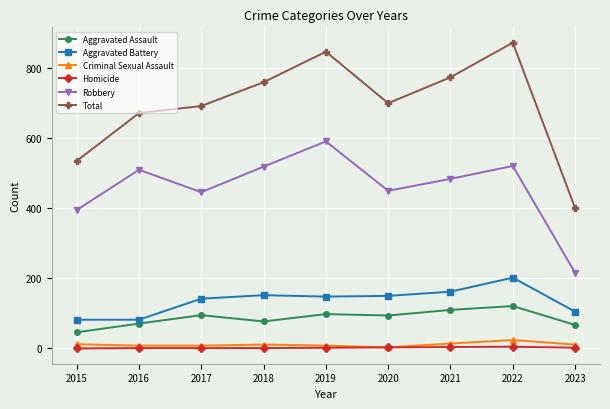

The value of Aggravated Assault at 2017 is 95. True or false?

True